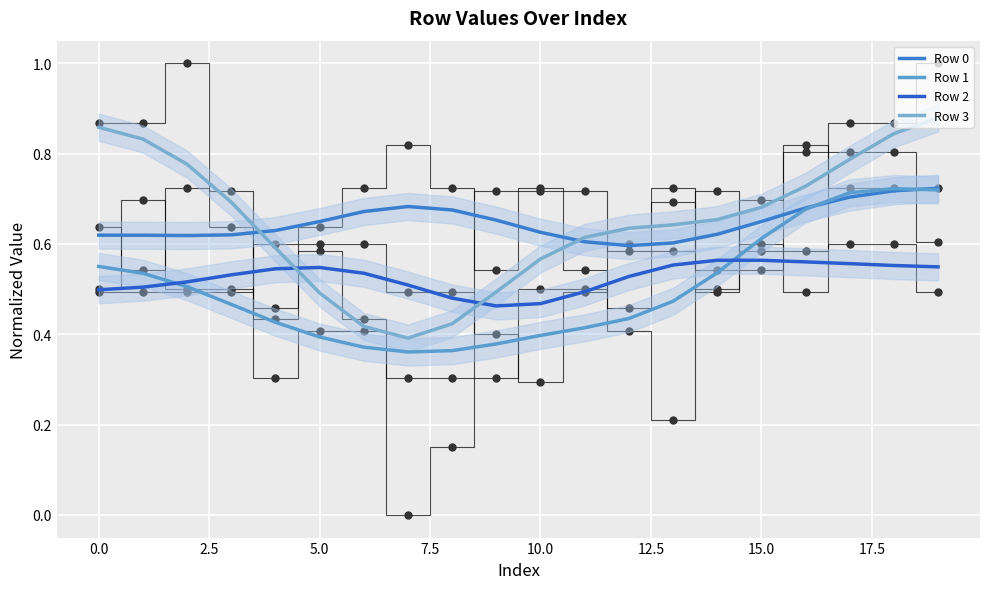

Which series has the widest spread of Y values?

Row 3